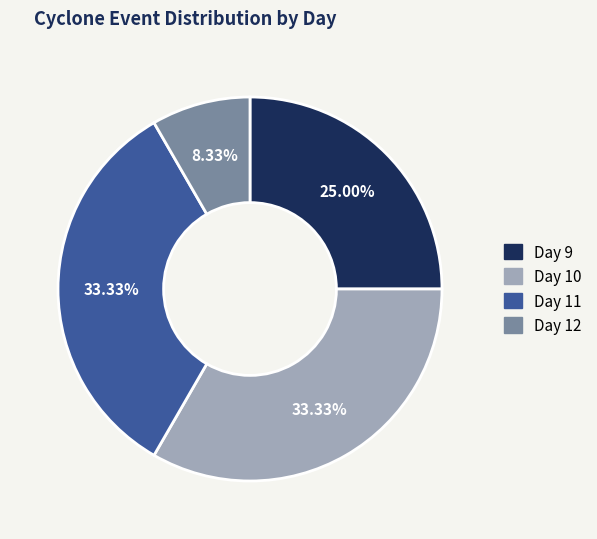

Is Day 11 the majority of the pie?

No